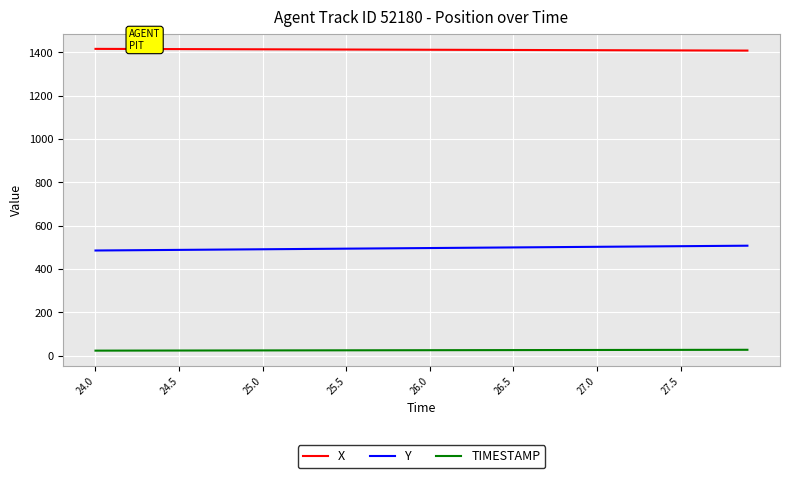

What is the maximum value shown in the chart?

1416.3